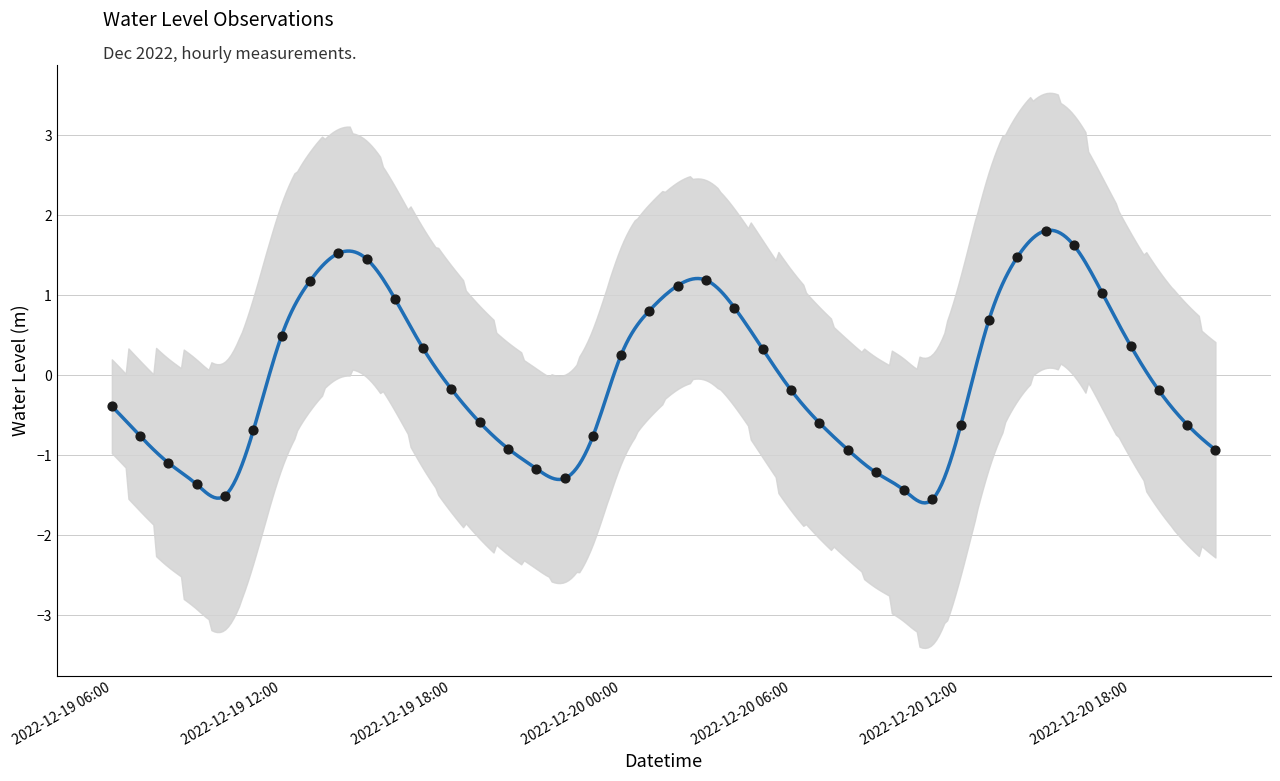

Between 2022-12-19 20:00 and 2022-12-19 23:00, which is larger?

2022-12-19 23:00